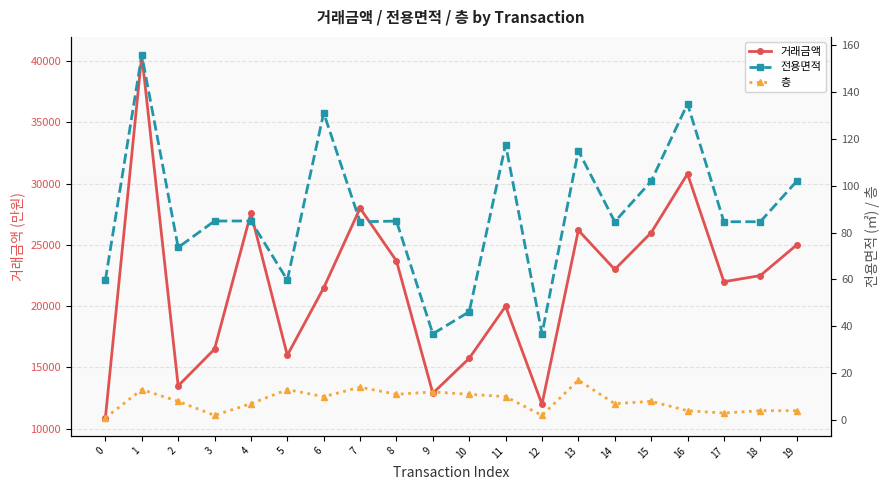

What is the value of the 전용면적 point at the 12th from the left?

117.5